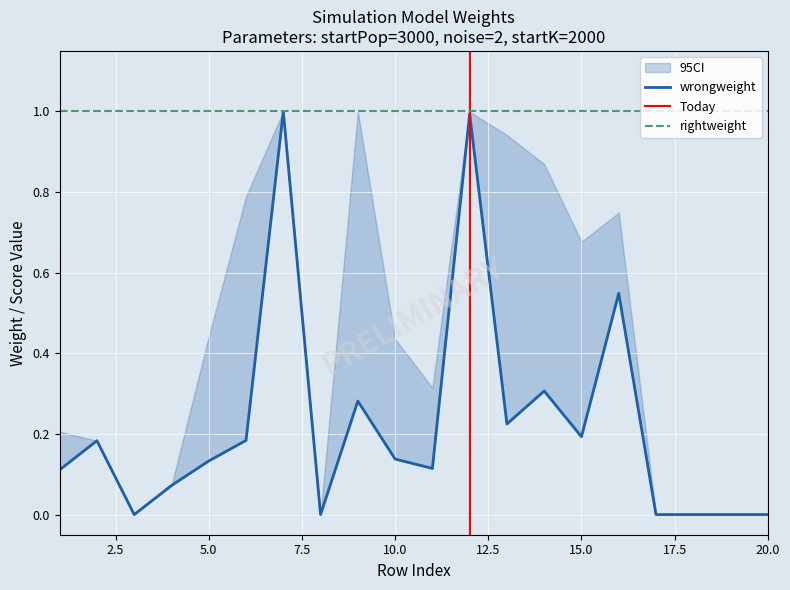

At which category does wrongmax reach its first local valley?

3